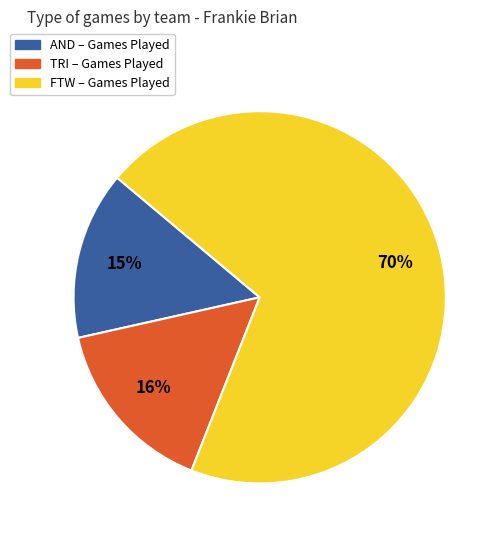

Is there a majority slice in this chart?

Yes